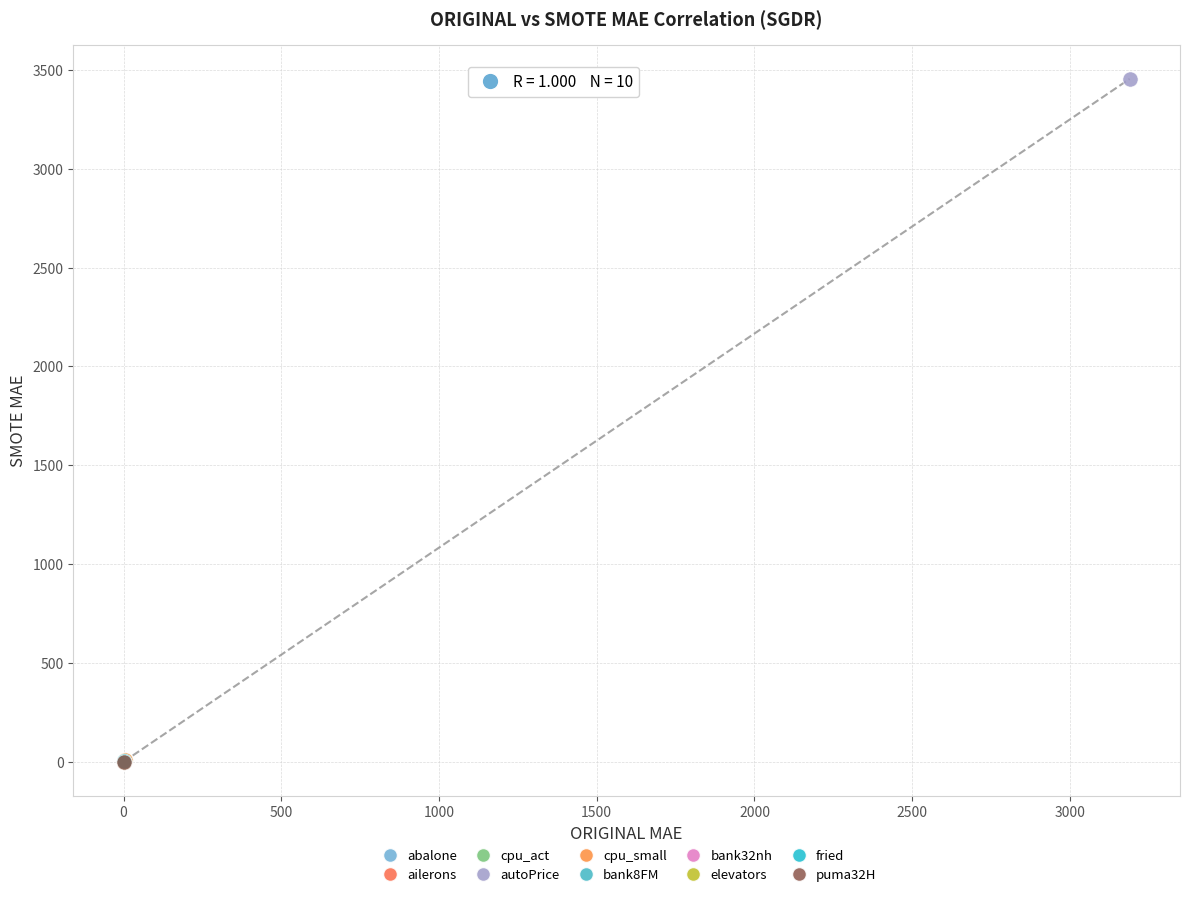

What are all the series names shown in the legend?

abalone, ailerons, cpu_act, autoPrice, cpu_small, bank8FM, bank32nh, elevators, fried, puma32H